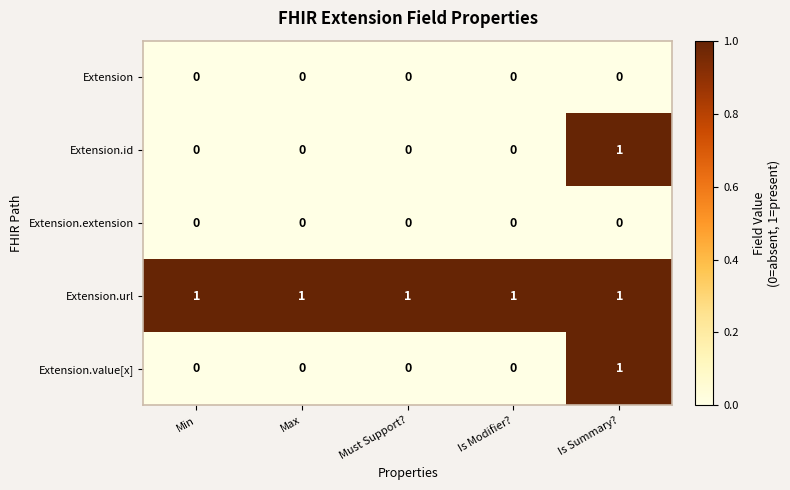

At how many categories does at least one series exceed 0?

5